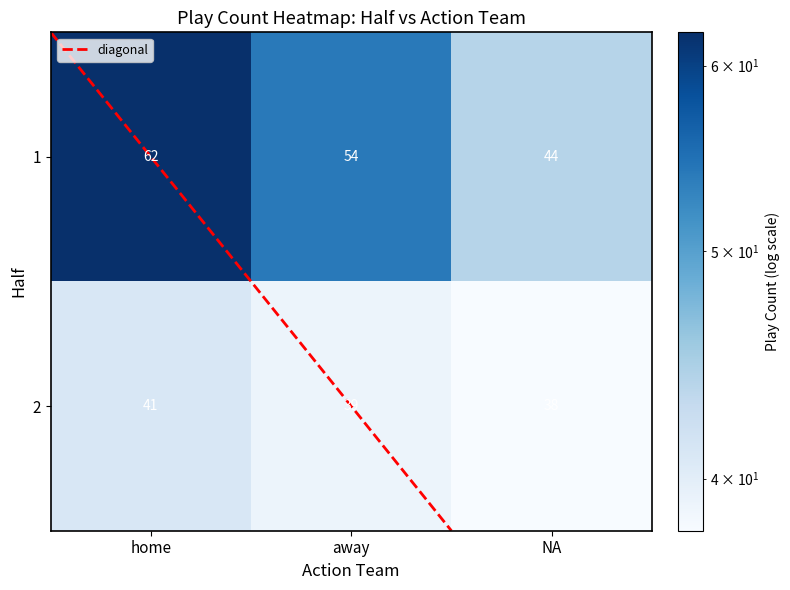

Rank the series by their maximum value, from lowest to highest.

2, 1